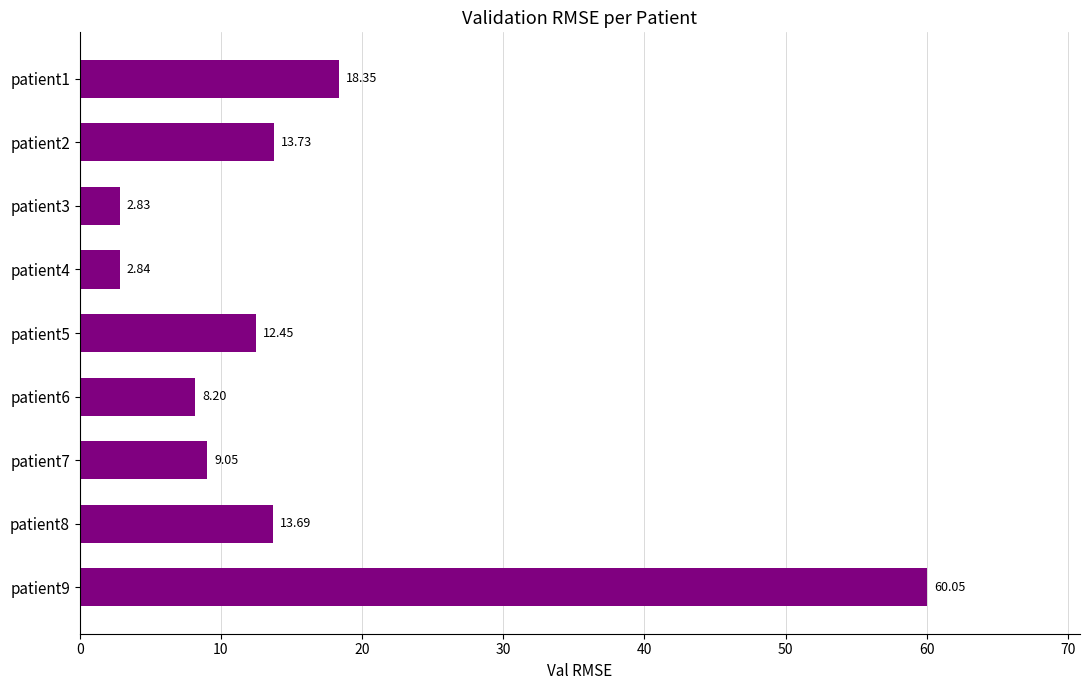

List the labels in order of value, smallest first.

patient3, patient4, patient6, patient7, patient5, patient8, patient2, patient1, patient9